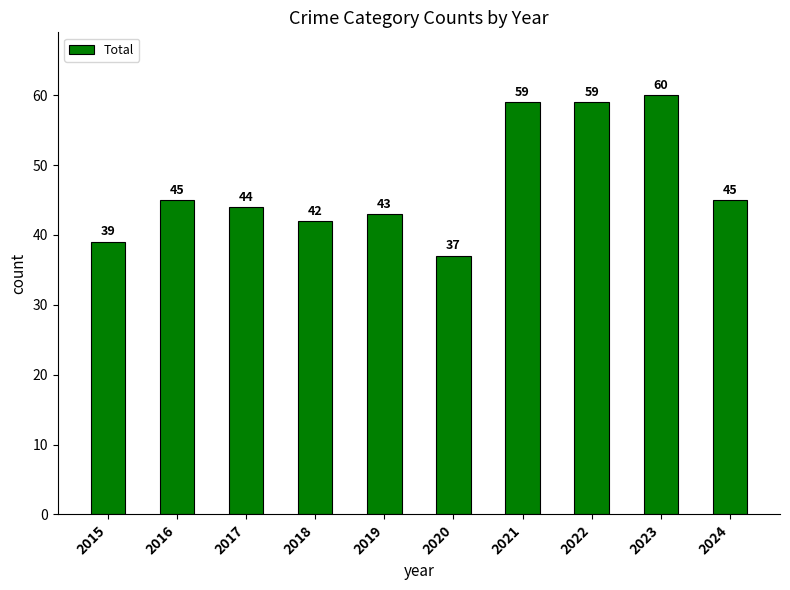

What is the value of the 8th bar from the left?

59